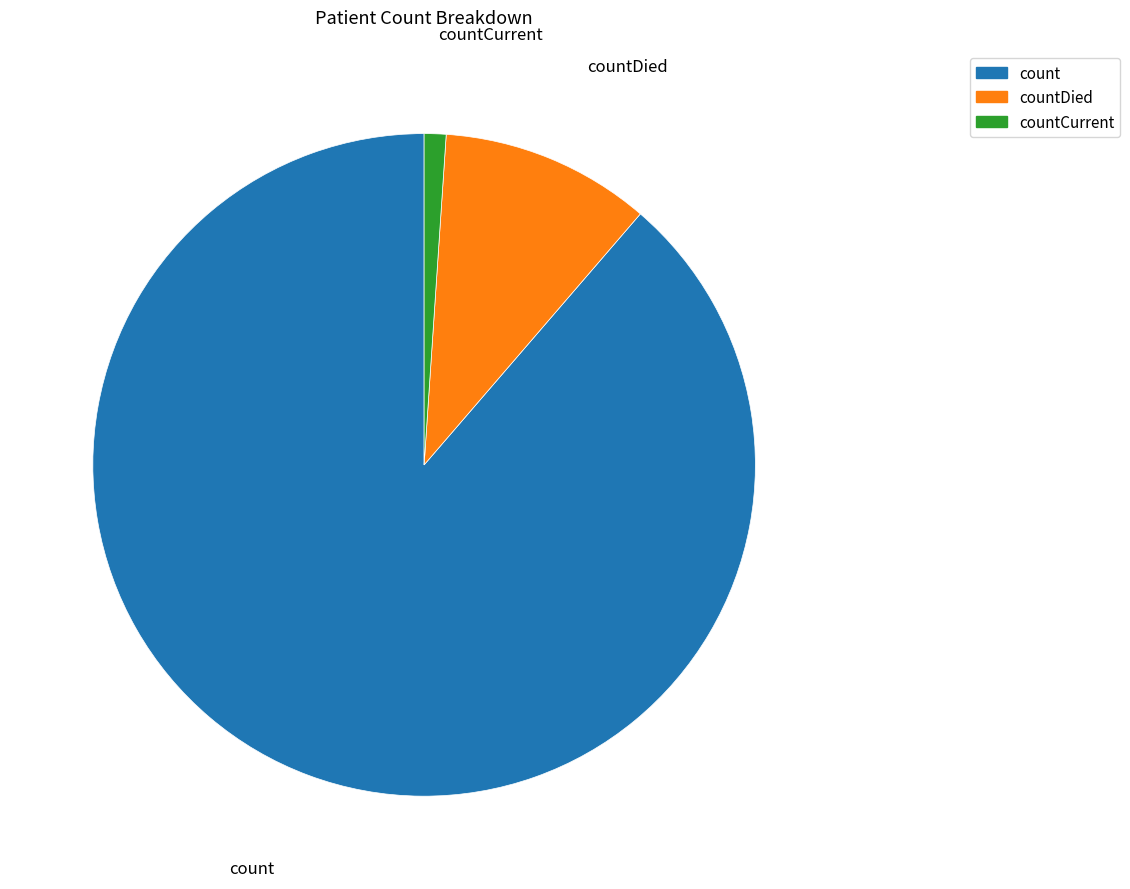

Which slice is the smallest?

countCurrent